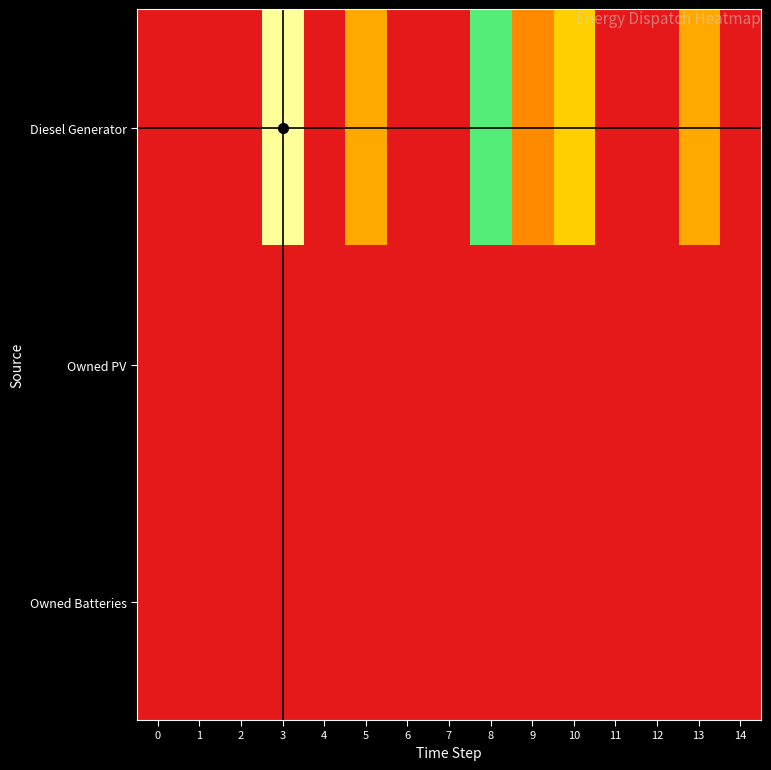

List the series in order of their peak value, highest first.

Diesel Generator, Owned PV, Owned Batteries